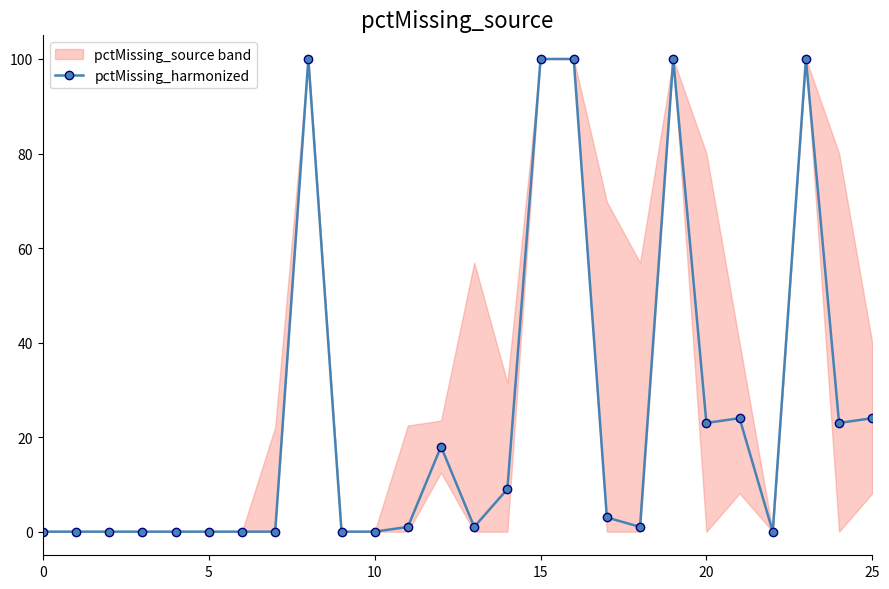

How many points are lower than both their immediate neighbors (excluding endpoints)?

5